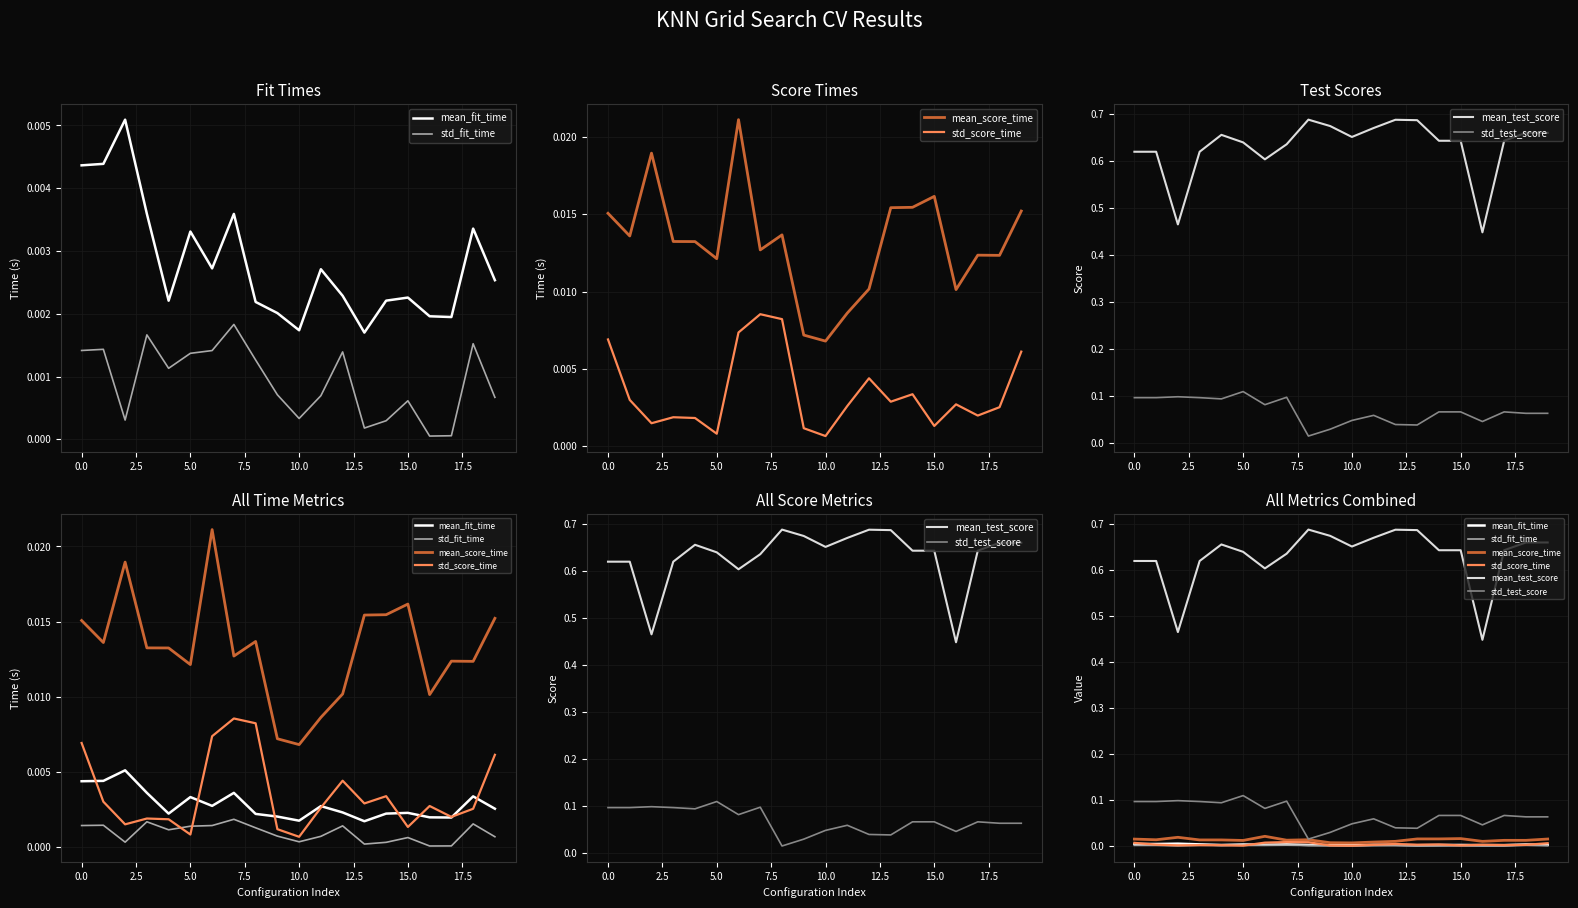

Count the number of categories in the chart.

20